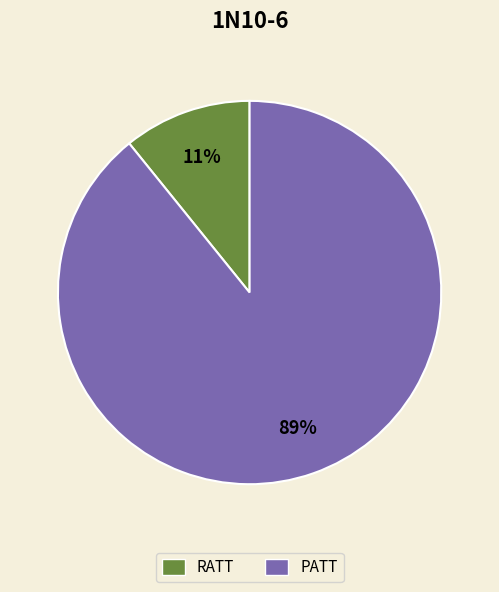

Does RATT account for over 50% of the chart?

No